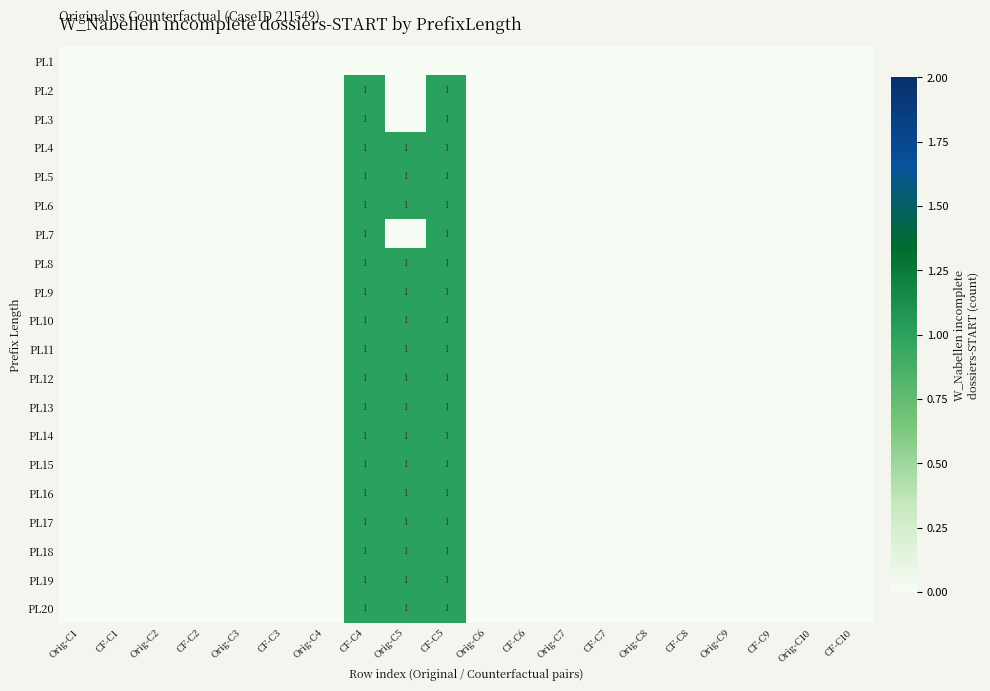

What is the difference between the second highest and minimum values in the PL14 series?

1